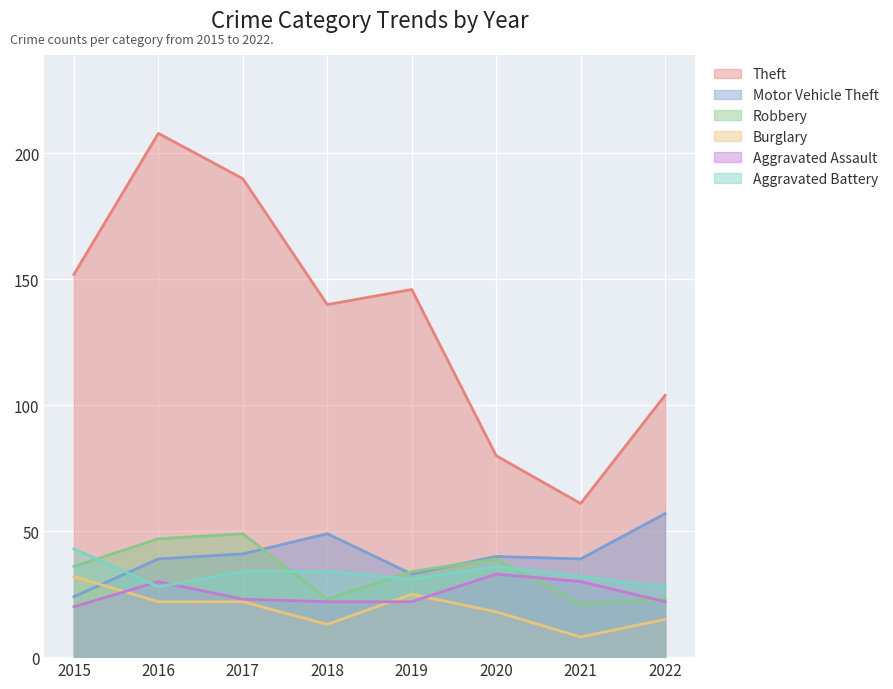

Which has a higher value, 2021 or 2018?

2018